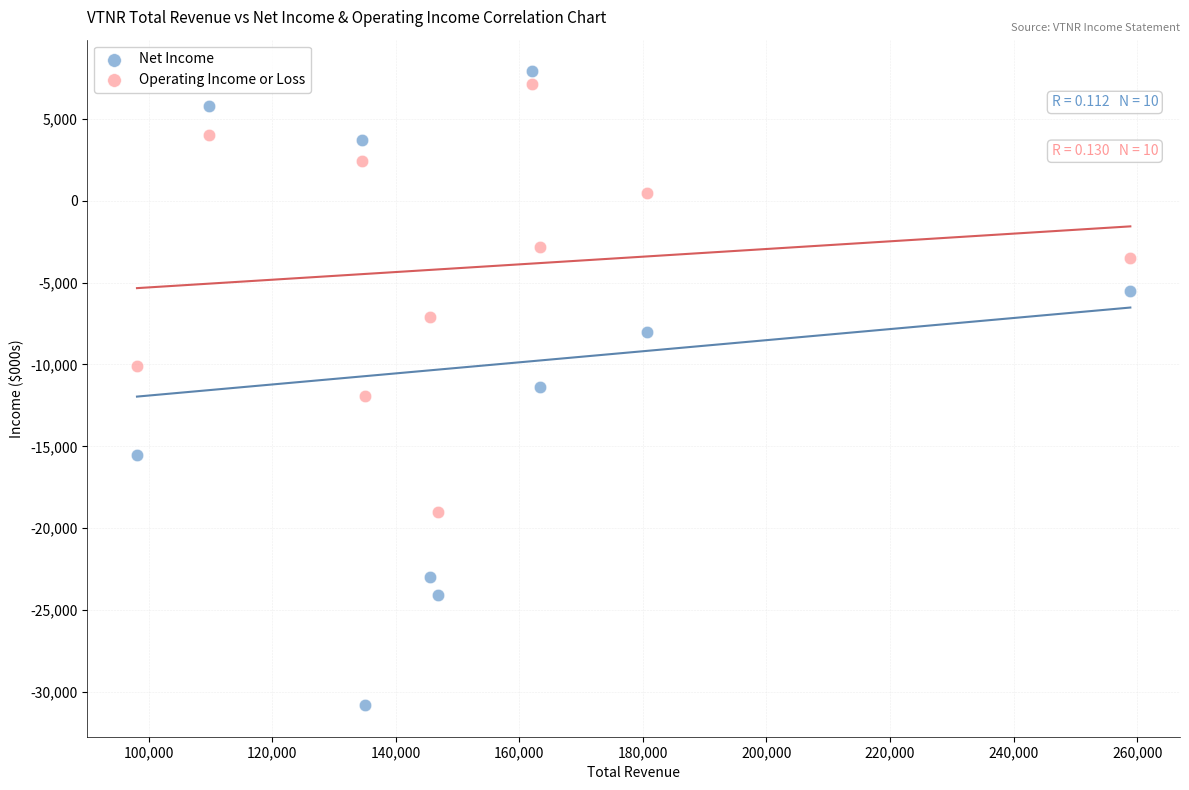

In the Operating Income or Loss series, what Y value is closest to -5950?

-7100